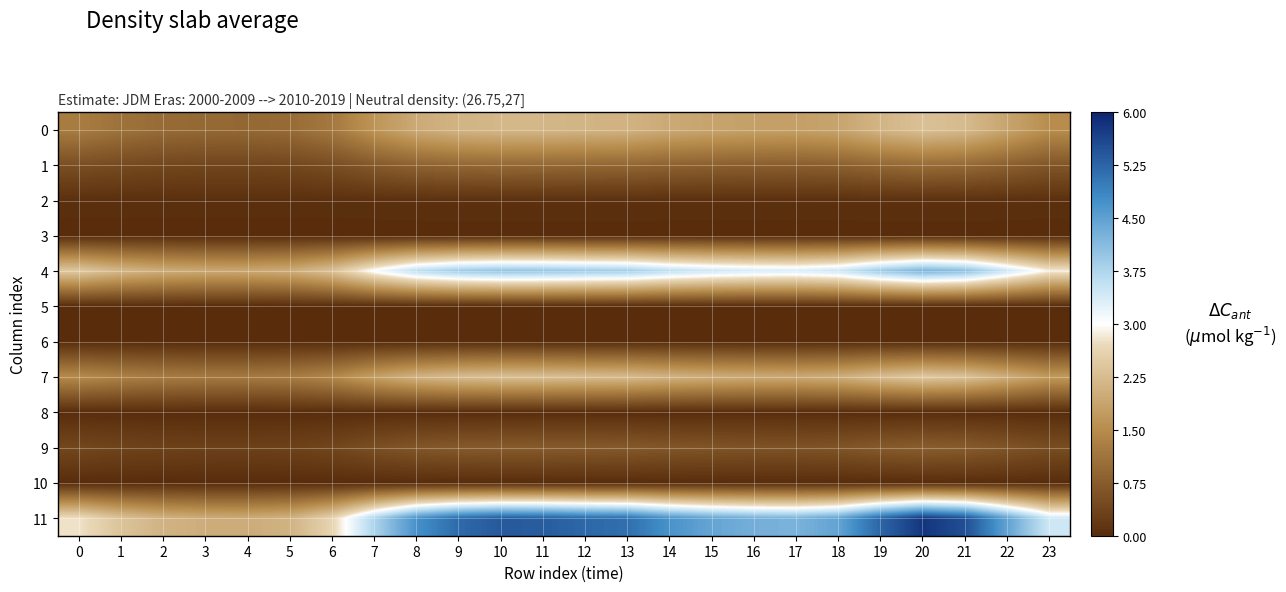

At 16, list the series in order from largest to smallest.

11, 4, 7, 0, 1, 9, 2, 5, 3, 6, 8, 10